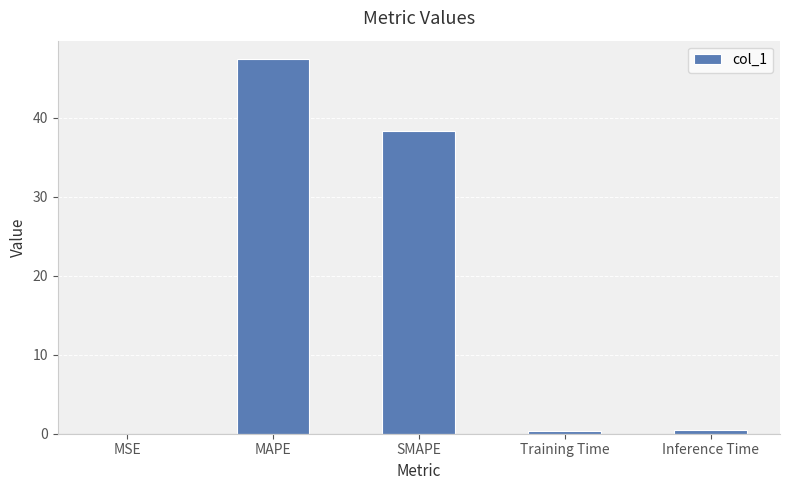

Read the value at SMAPE.

38.3